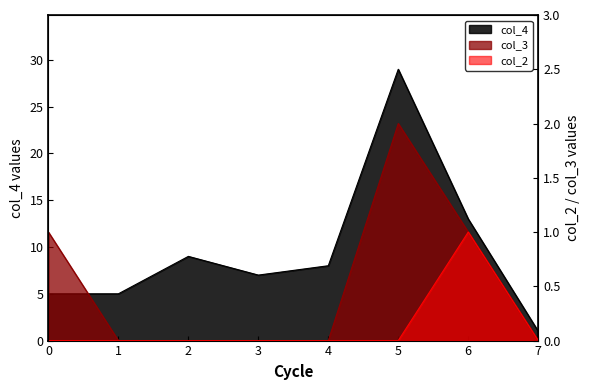

Reading left to right, extract all data points from this chart.

col_4: 0=5	1=5	2=9	3=7	4=8	5=29	6=13	7=1
col_3: 0=1	1=0	2=0	3=0	4=0	5=2	6=1	7=0
col_2: 0=0	1=0	2=0	3=0	4=0	5=0	6=1	7=0